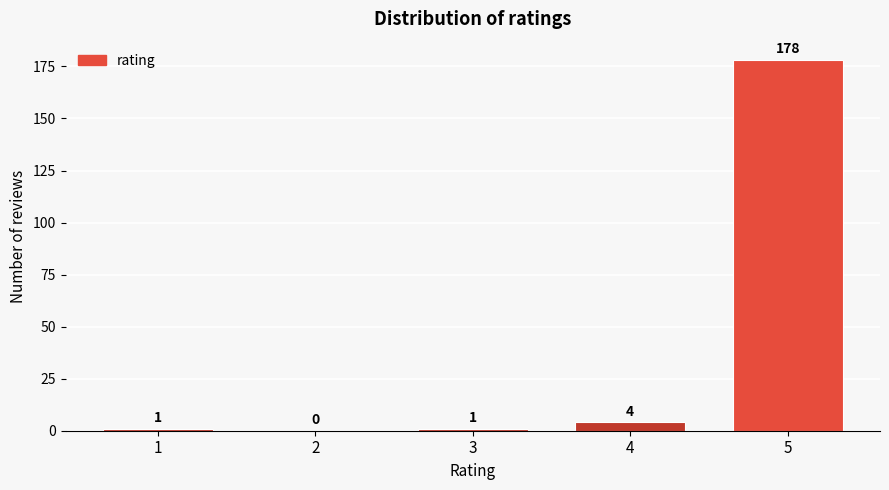

Reading left to right, list all the values displayed in this chart.

1=1	2=0	3=1	4=4	5=178